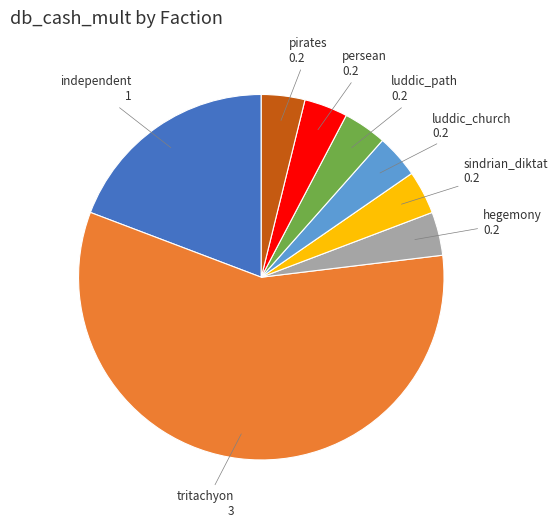

Is persean the majority of the pie?

No